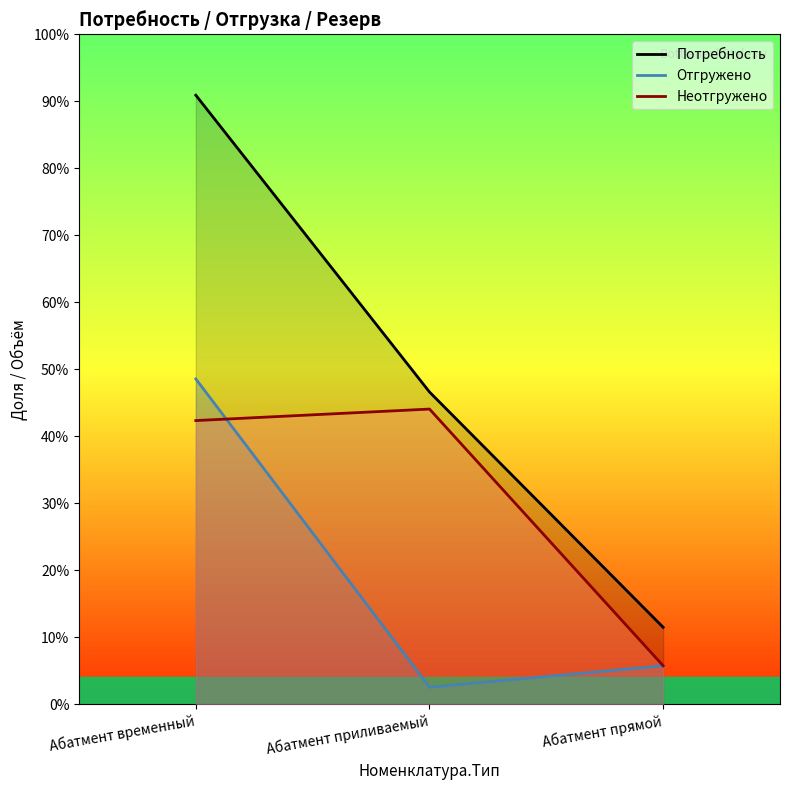

What is the ratio of the value at Абатмент прямой to the value at Абатмент временный?

0.1